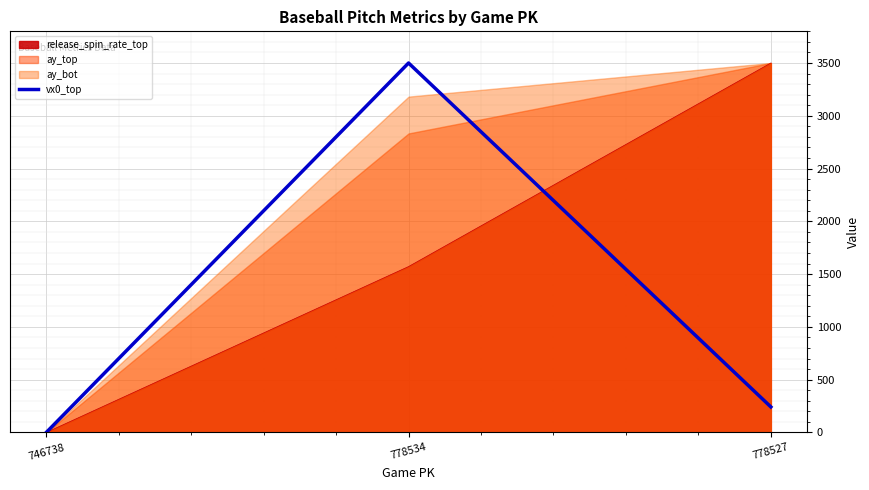

Which label corresponds to the smallest value in the chart?

746738